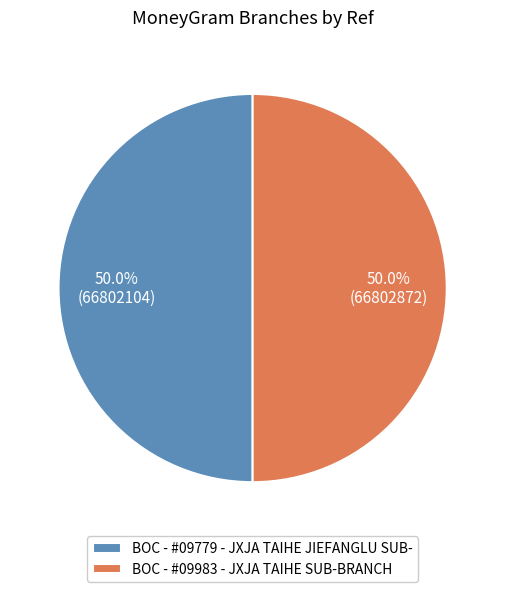

To the nearest percent, what portion does BOC - #09779 - JXJA TAIHE JIEFANGLU SUB- represent?

50%